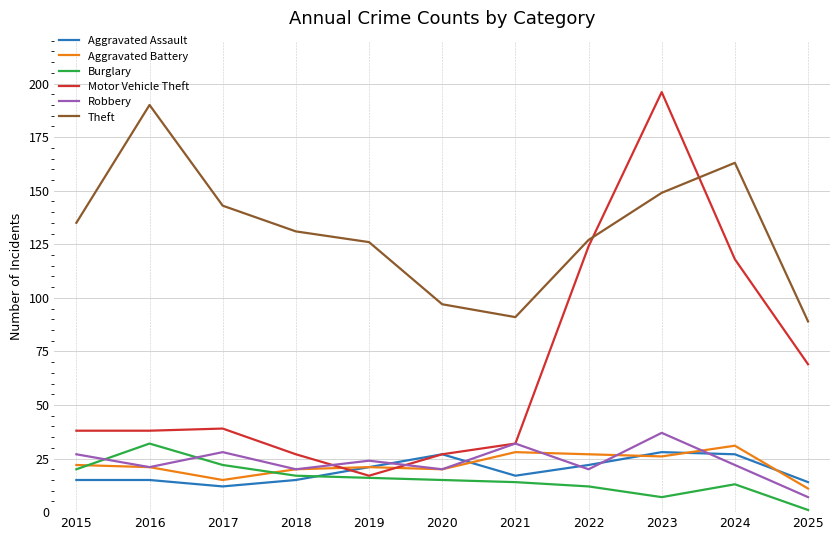

How many lines are shown in the chart?

6